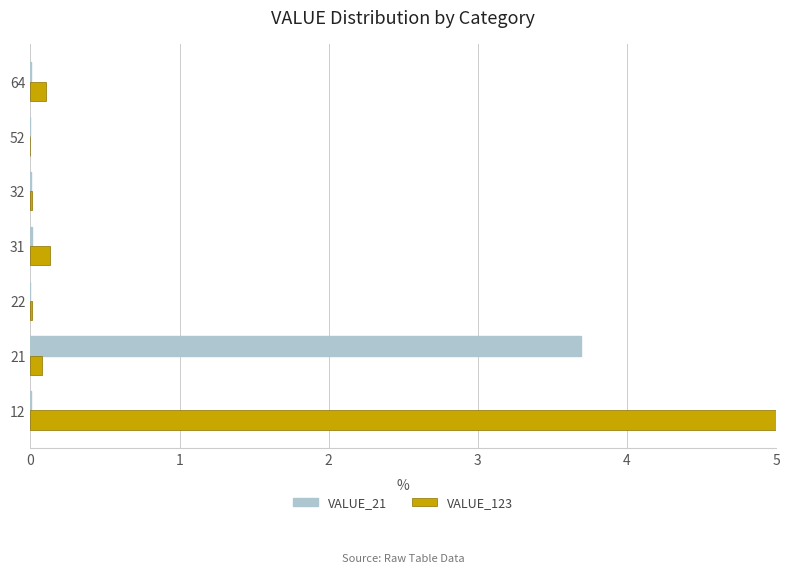

What is the greatest value displayed?

5.0